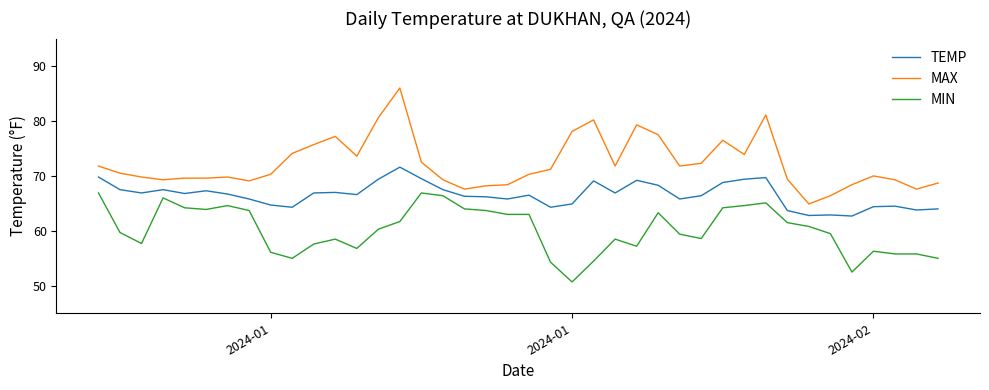

Rank the series by their average value, from highest to lowest.

MAX, TEMP, MIN